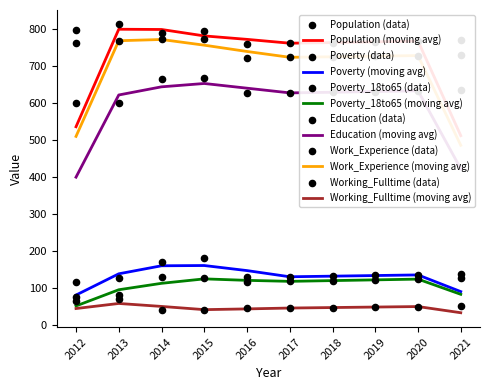

At which category is the sum across all series the highest?

2015